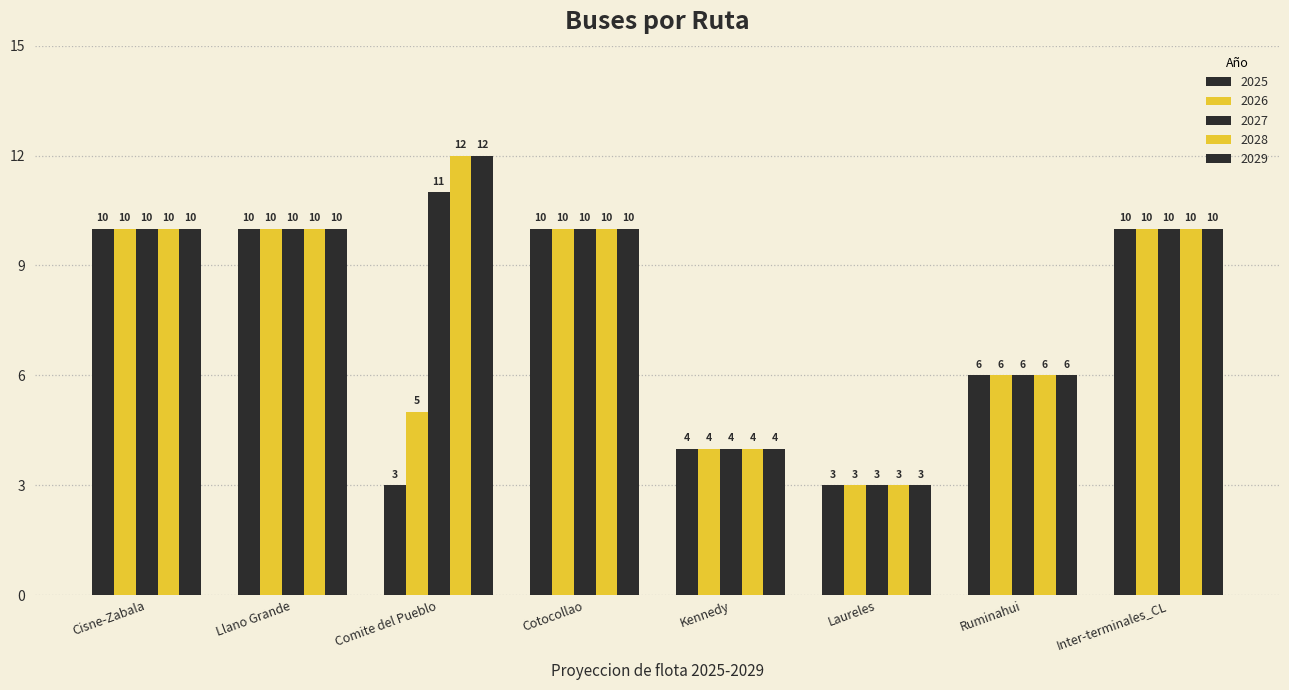

At how many categories does at least one series exceed 10?

1